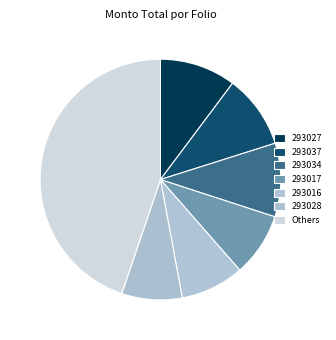

Is 293016 the majority of the pie?

No